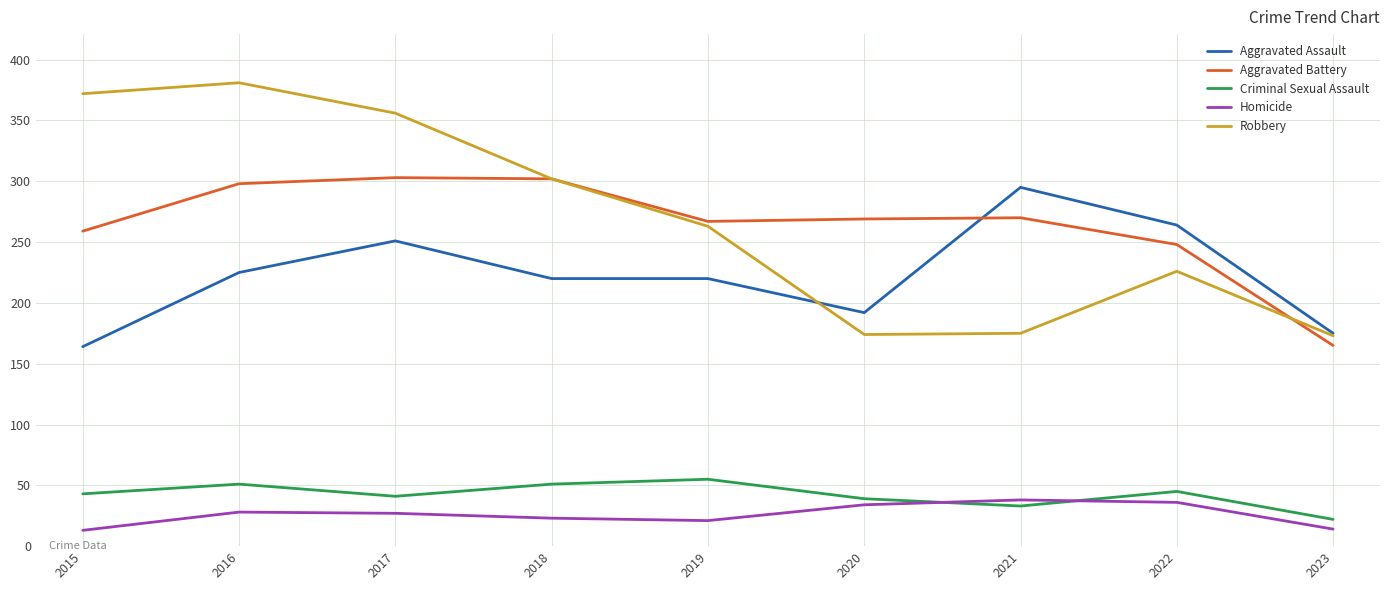

How many lines are shown in the chart?

5